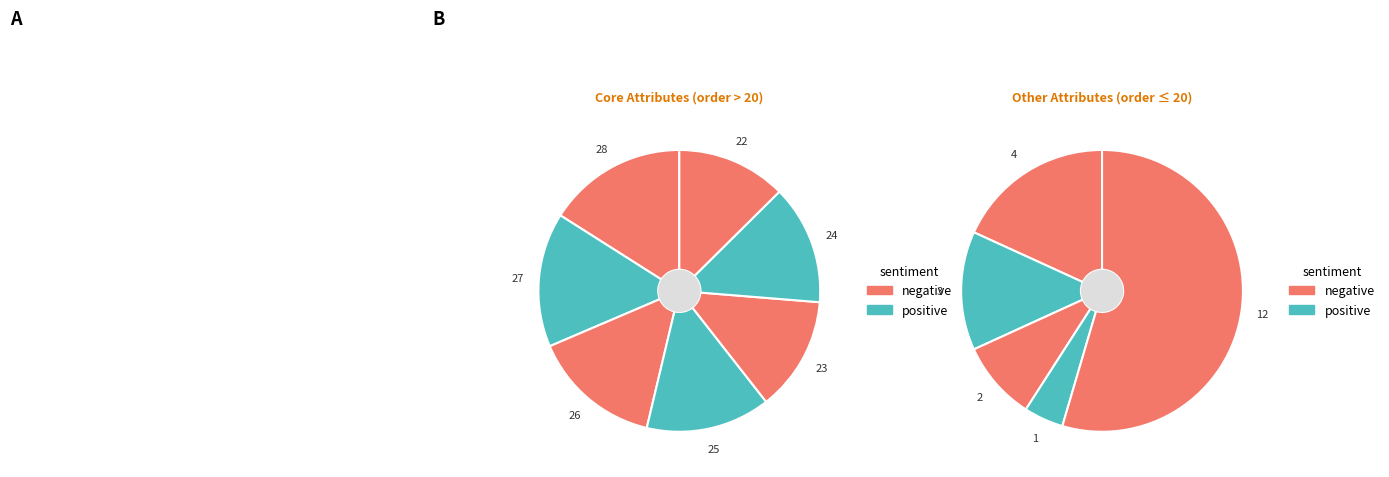

How many segments does this pie chart have?

12